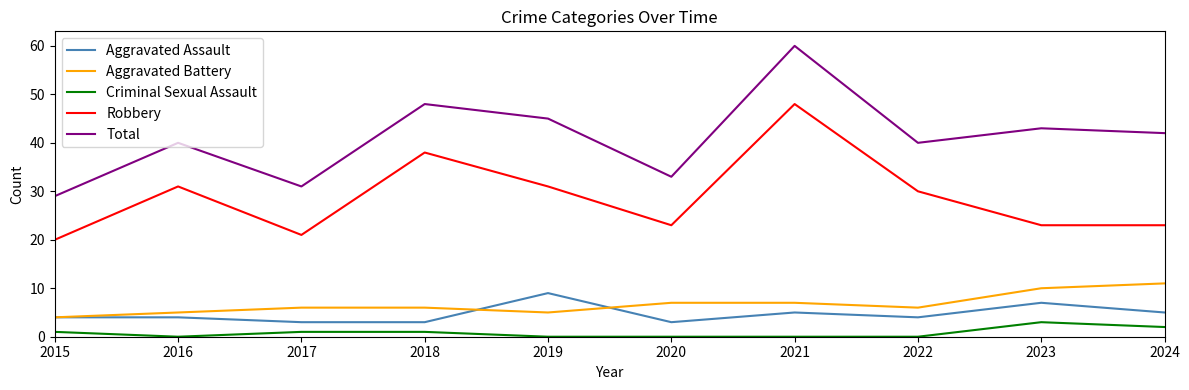

What is the average value of the Aggravated Battery series?

7